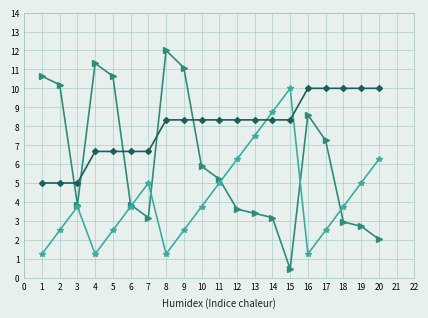

What is the total value across all series at 18?

16.7